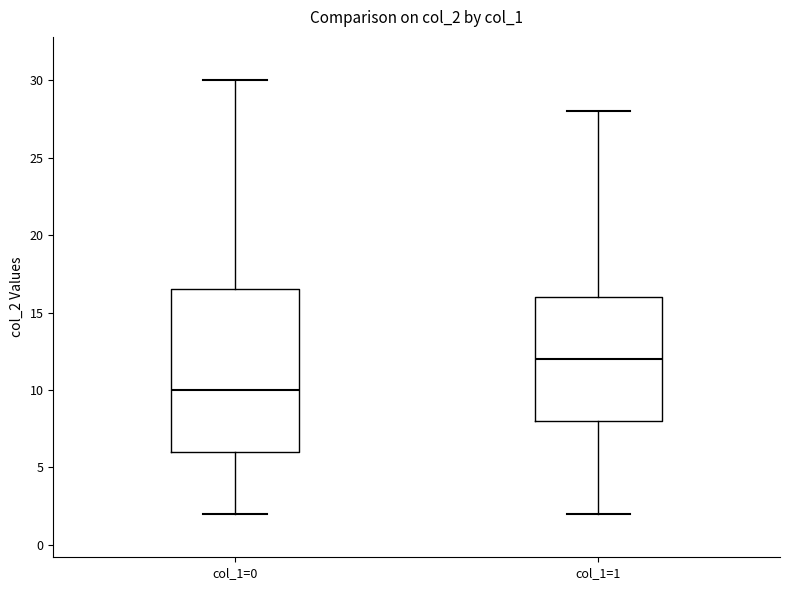

Reading left to right, transcribe this box plot: for each box, give where its median line is, the range the box spans, and where its two whiskers end, as read against the y-axis. The values are not printed on the chart, so give them approximately, as read against the axis.

col_1=0: median 10.0, box 6.0 to 16.5, whiskers 2.0 to 30.0
col_1=1: median 12.0, box 8.0 to 16.0, whiskers 2.0 to 28.0